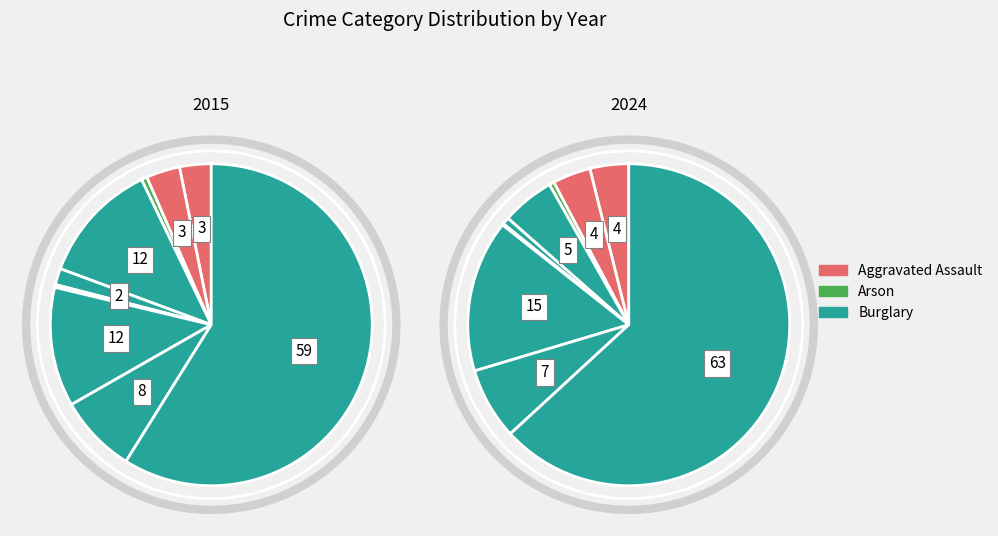

To the nearest percent, what is the difference between the largest and smallest slice percentages?

59%